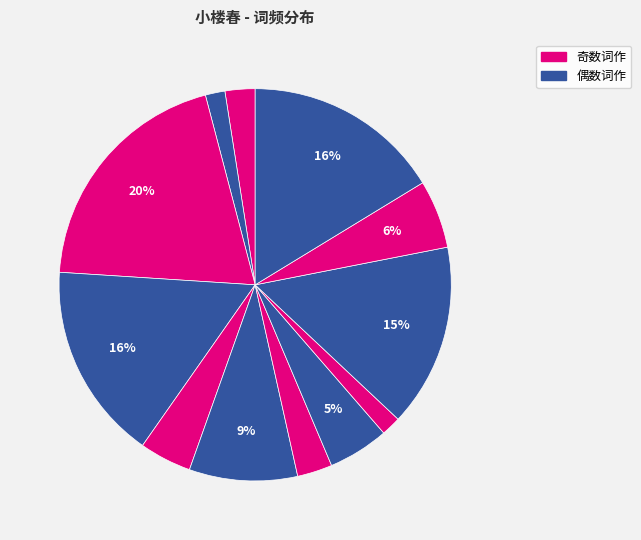

How many segments does this pie chart have?

12